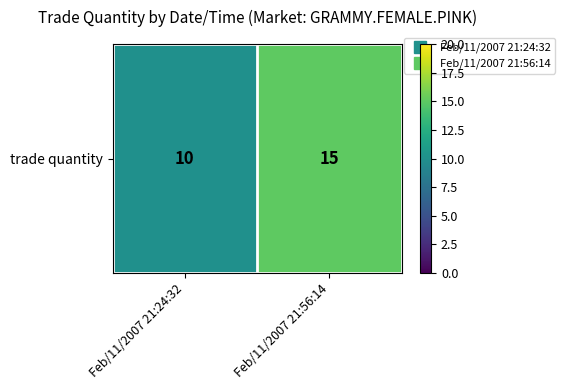

List the labels in order of value, smallest first.

Feb/11/2007 21:24:32, Feb/11/2007 21:56:14